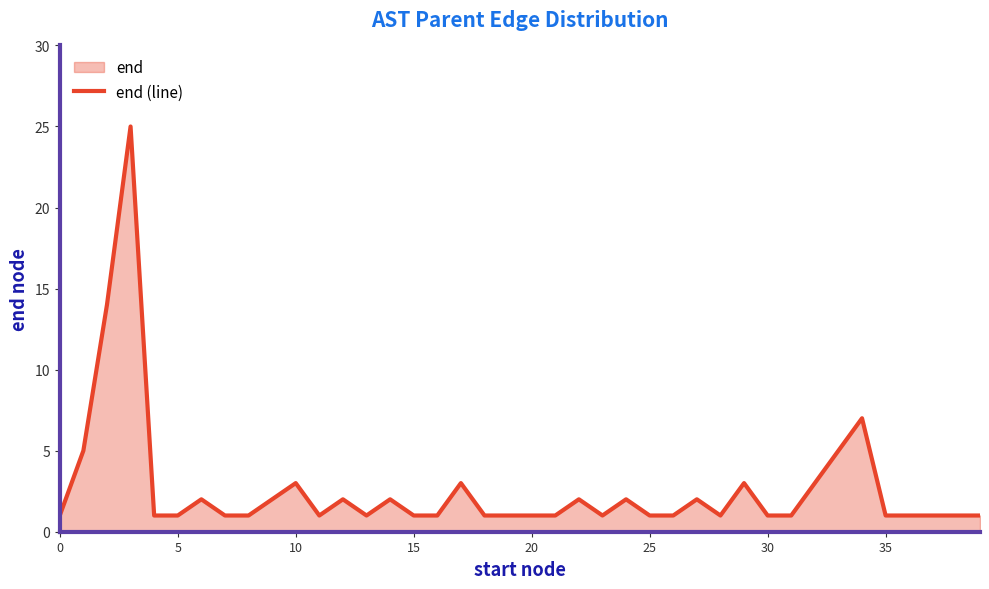

What is the greatest value displayed?

25